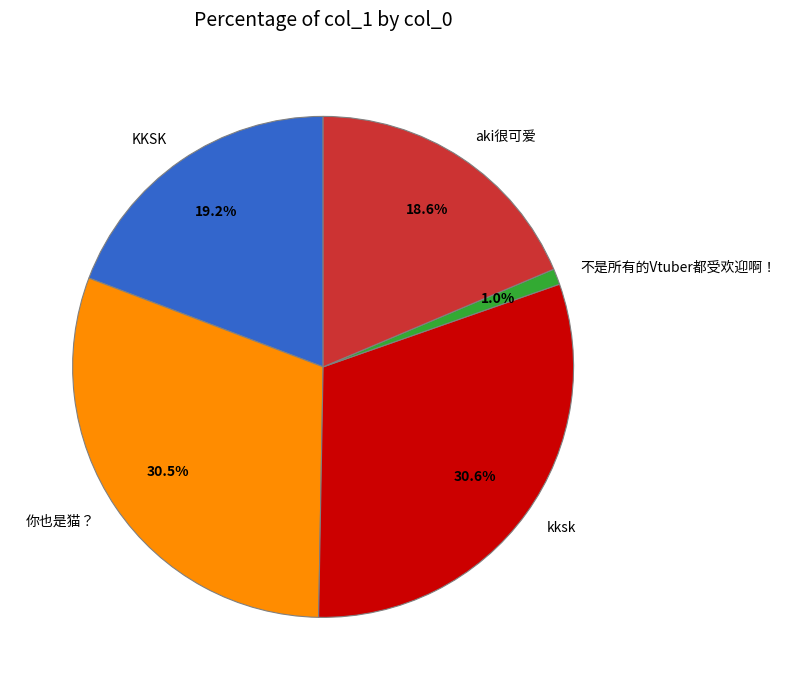

What is the ratio of the value at aki很可爱 to the value at kksk?

0.6